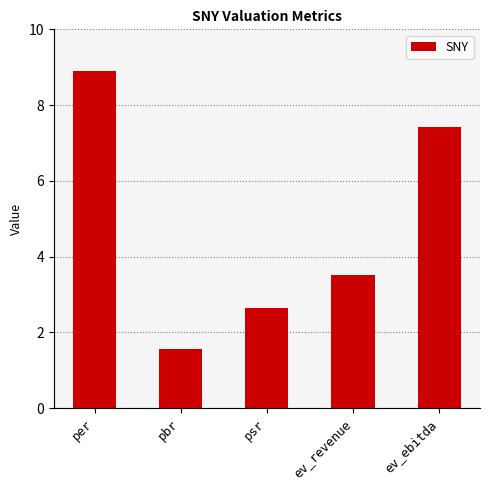

What is the change in value from per to psr?

-6.3